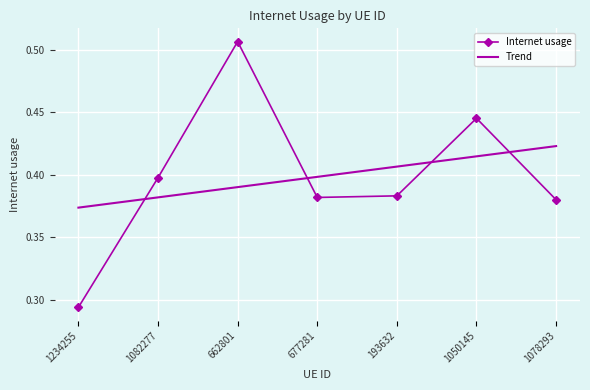

At which label is Internet usage closest to 0?

1234255